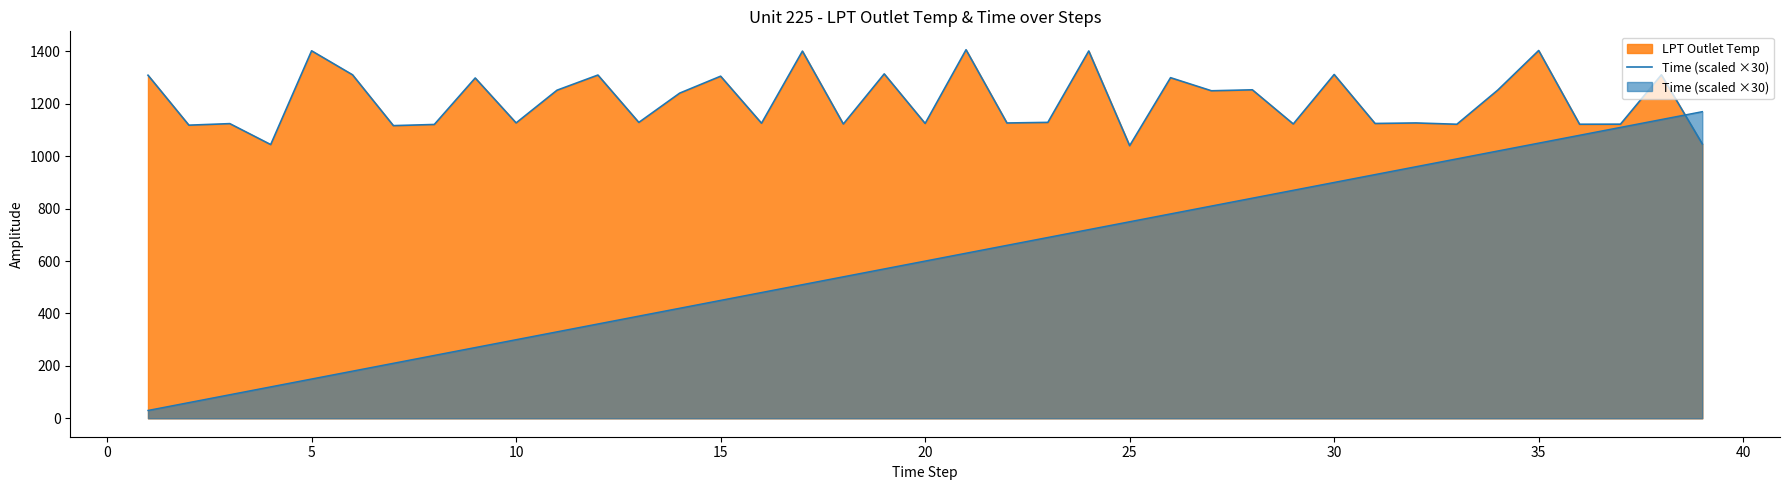

How many categories are shown in the chart?

39